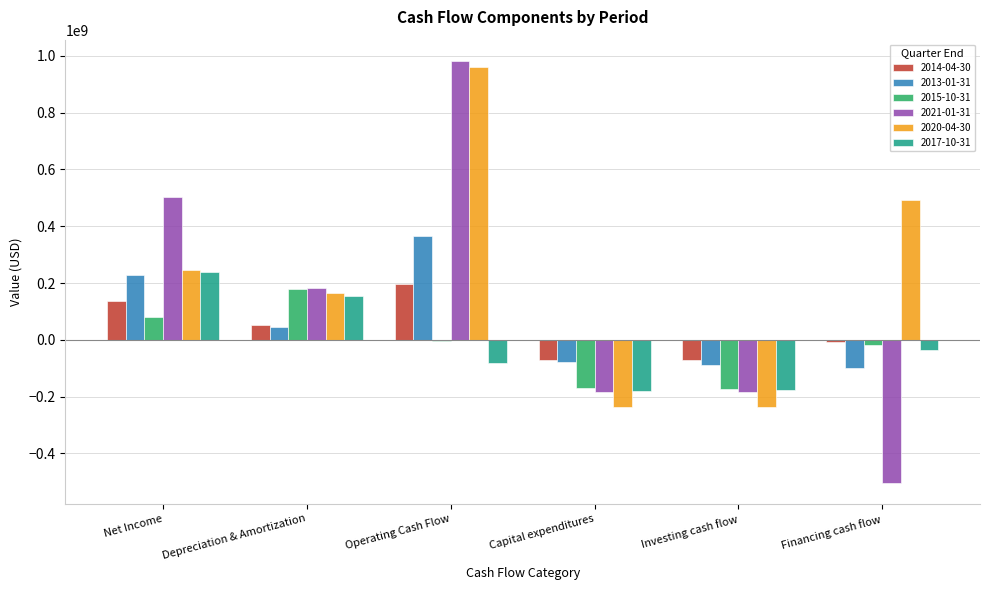

What is the sum of the 2015-10-31 values at Investing cash flow and Net Income?

-89800000